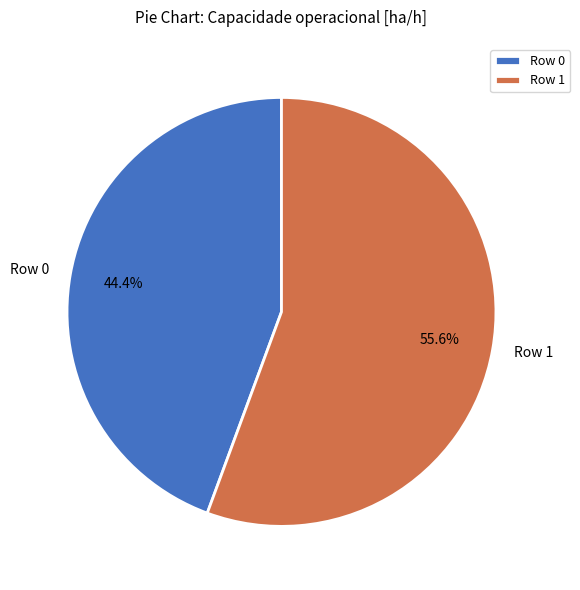

To the nearest percent, what portion does Row 1 represent?

56%